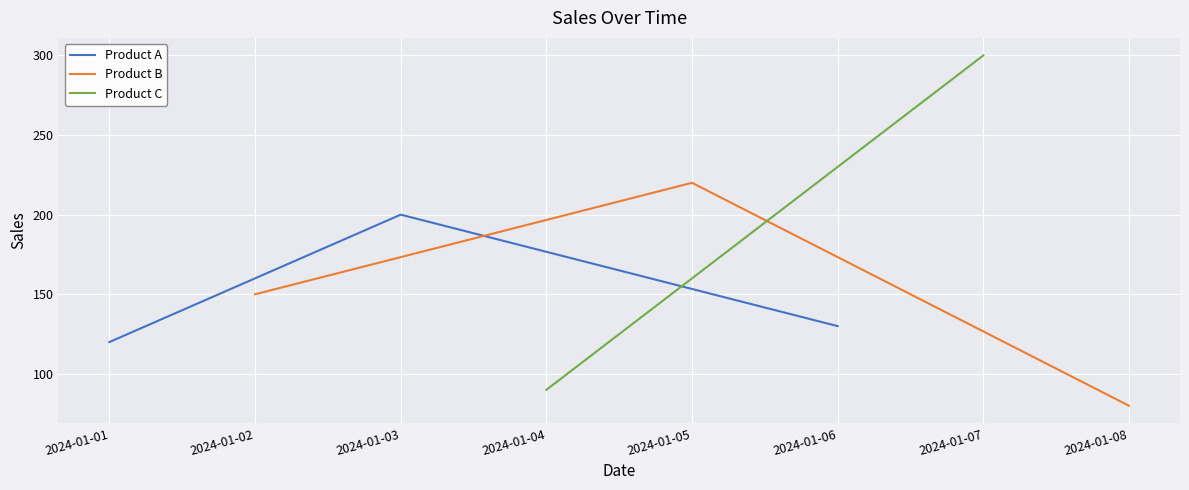

What is the highest value of the Product A series?

200